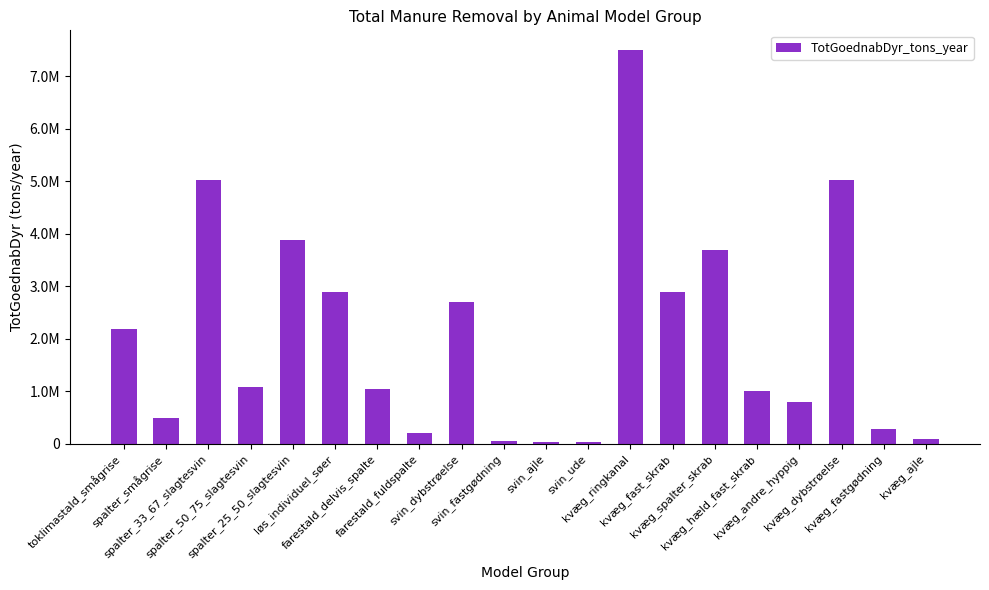

Approximately how many times larger is the value at farestald_delvis_spalte compared to kvæg_spalter_skrab?

0.3